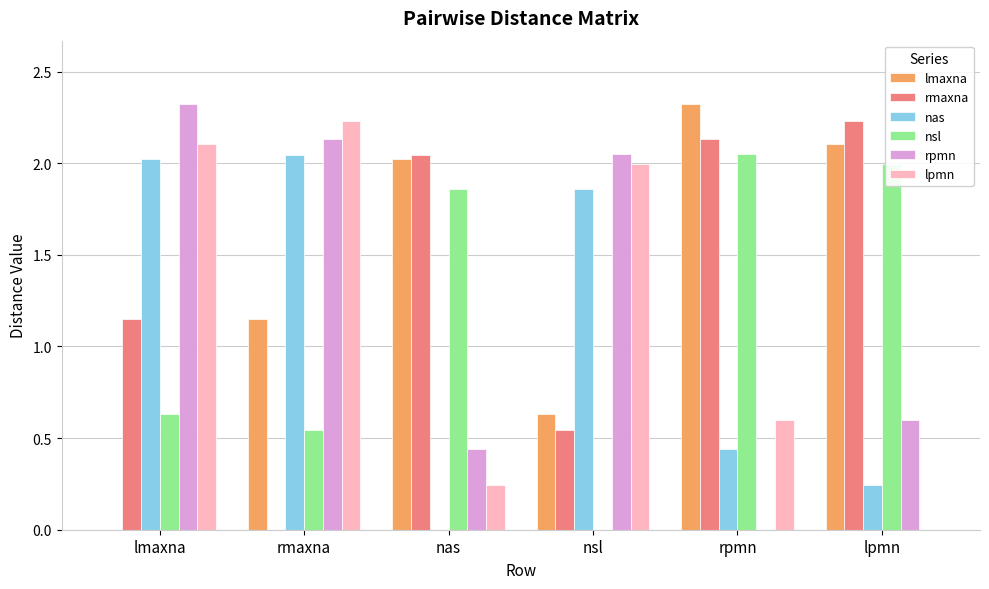

How many series are shown in this chart?

6